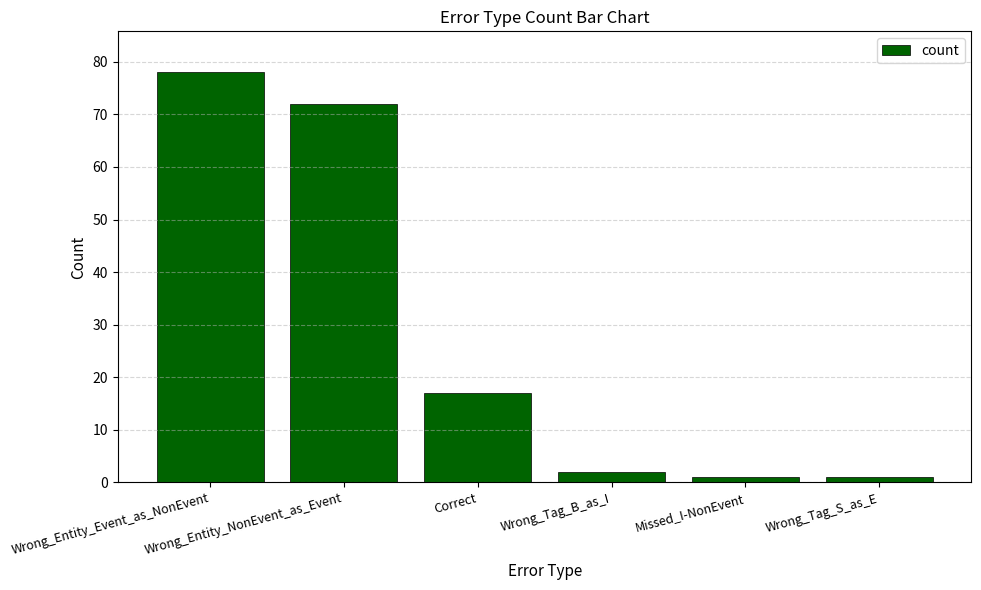

Reading left to right, extract all data points from this chart.

Wrong_Entity_Event_as_NonEvent=78	Wrong_Entity_NonEvent_as_Event=72	Correct=17	Wrong_Tag_B_as_I=2	Missed_I-NonEvent=1	Wrong_Tag_S_as_E=1